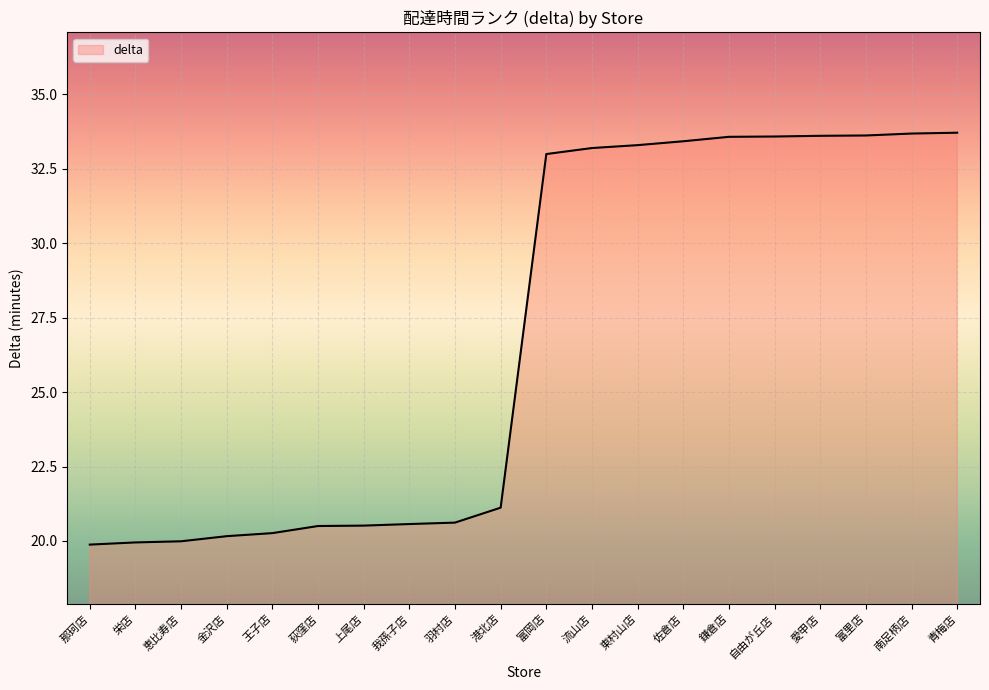

The chart shows a value of 9.6 at 富岡店. True or false?

False